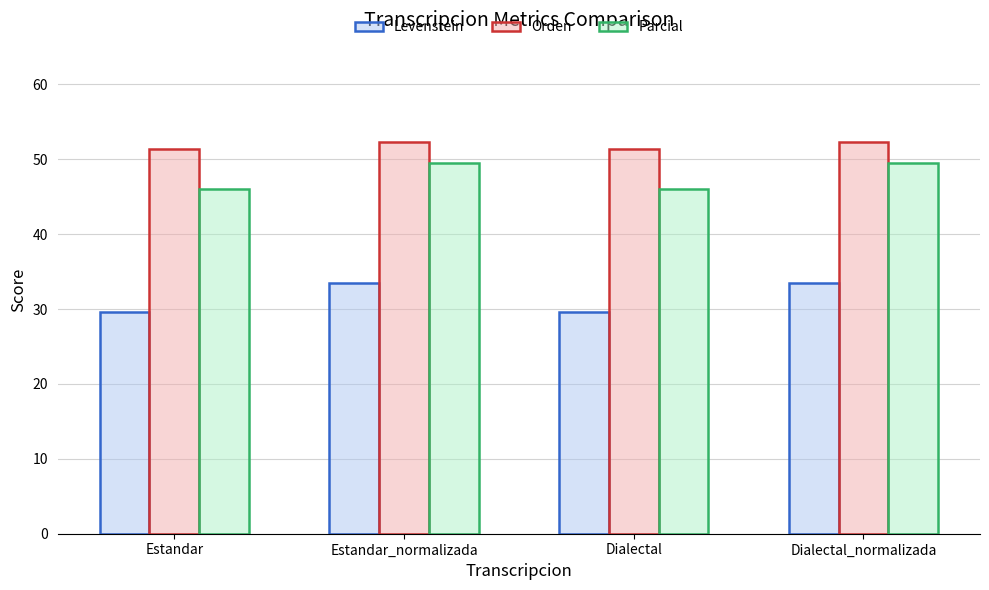

Read the Parcial value at Estandar.

46.1